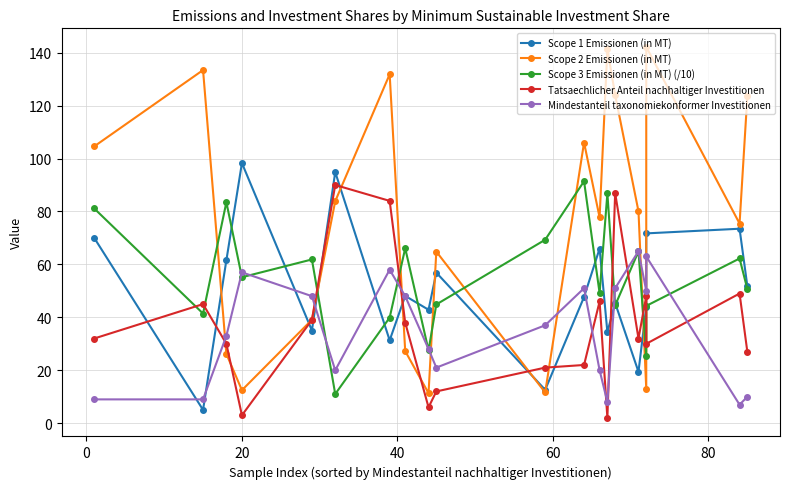

What are all the series names shown in the legend?

Scope 1 Emissionen (in MT), Scope 2 Emissionen (in MT), Scope 3 Emissionen (in MT) (/10), Tatsaechlicher Anteil nachhaltiger Investitionen, Mindestanteil taxonomiekonformer Investitionen